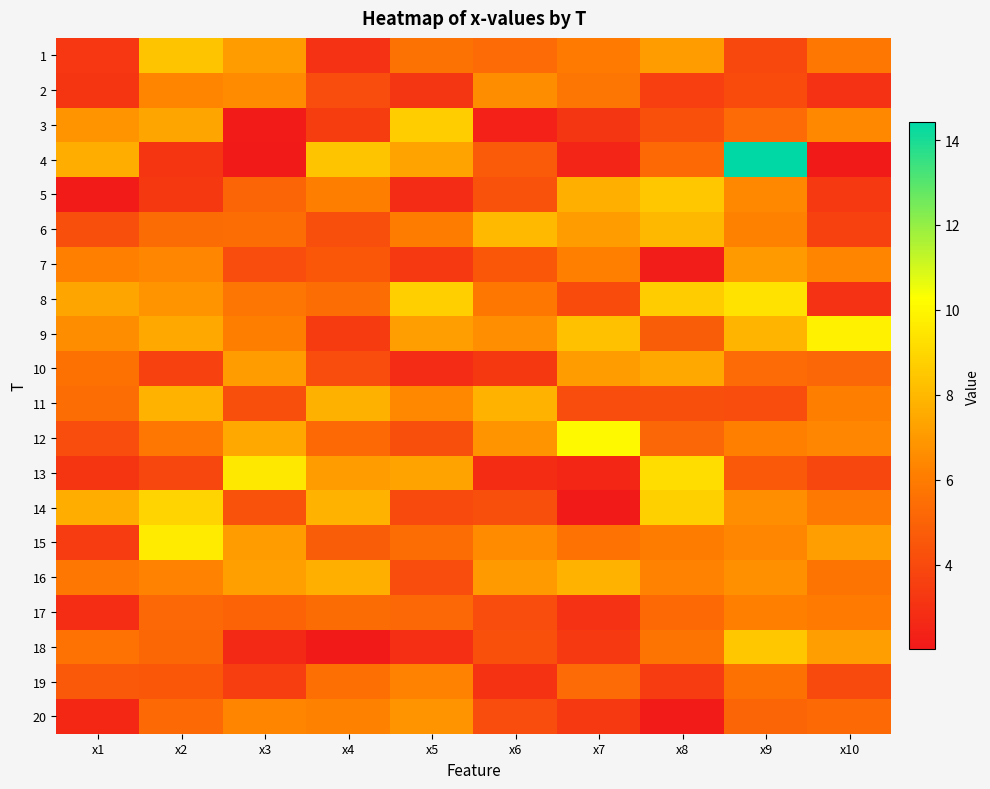

Rank the series at x1 from highest to lowest value.

14, 4, 8, 3, 9, 7, 16, 18, 10, 11, 19, 6, 12, 15, 1, 2, 13, 17, 20, 5